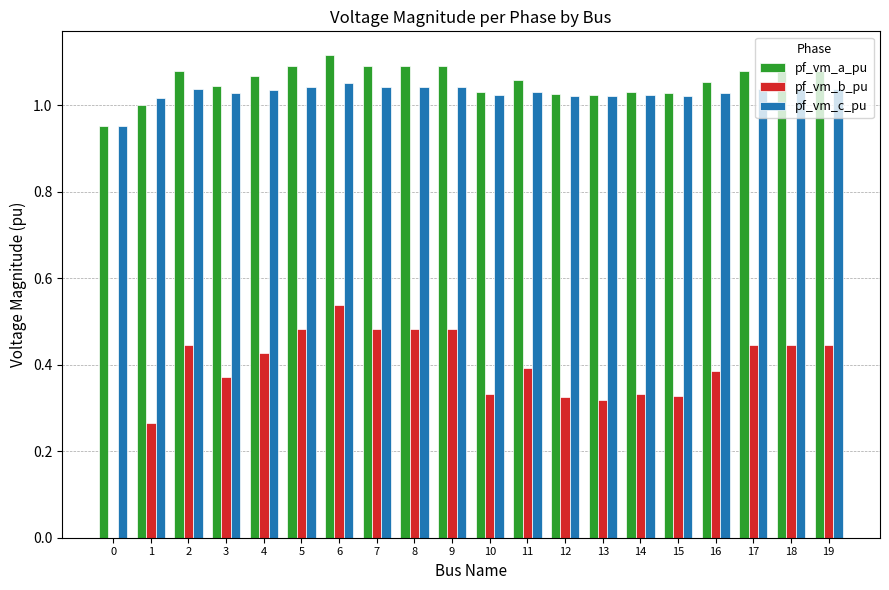

Is it true that pf_vm_c_pu equals 1.5 at 3?

False